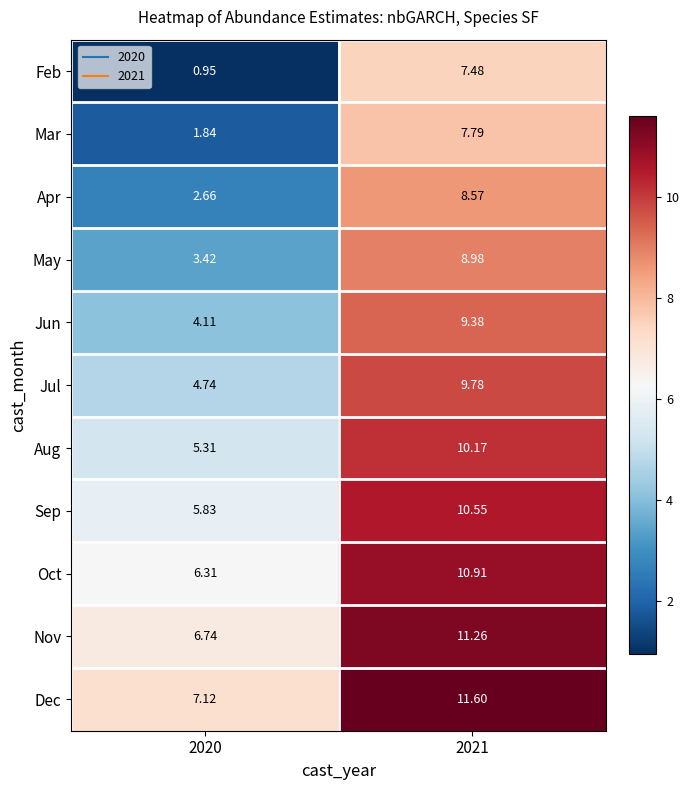

Rank the series at 2020 from highest to lowest value.

Dec, Nov, Oct, Sep, Aug, Jul, Jun, May, Apr, Mar, Feb